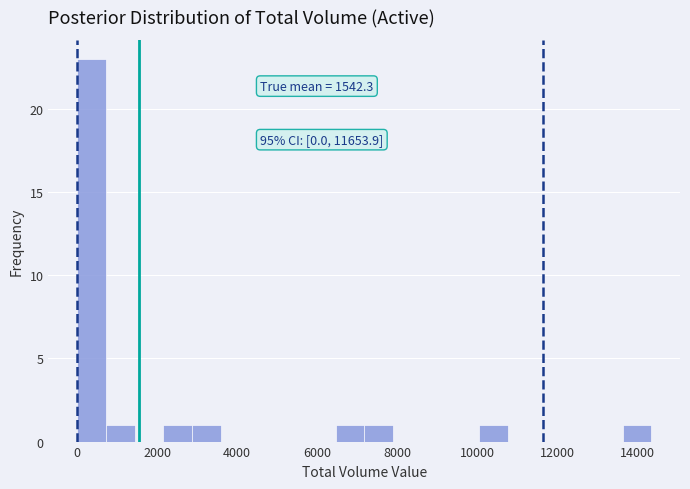

Read against the x-axis, roughly where is the centre of the tallest bar?

400